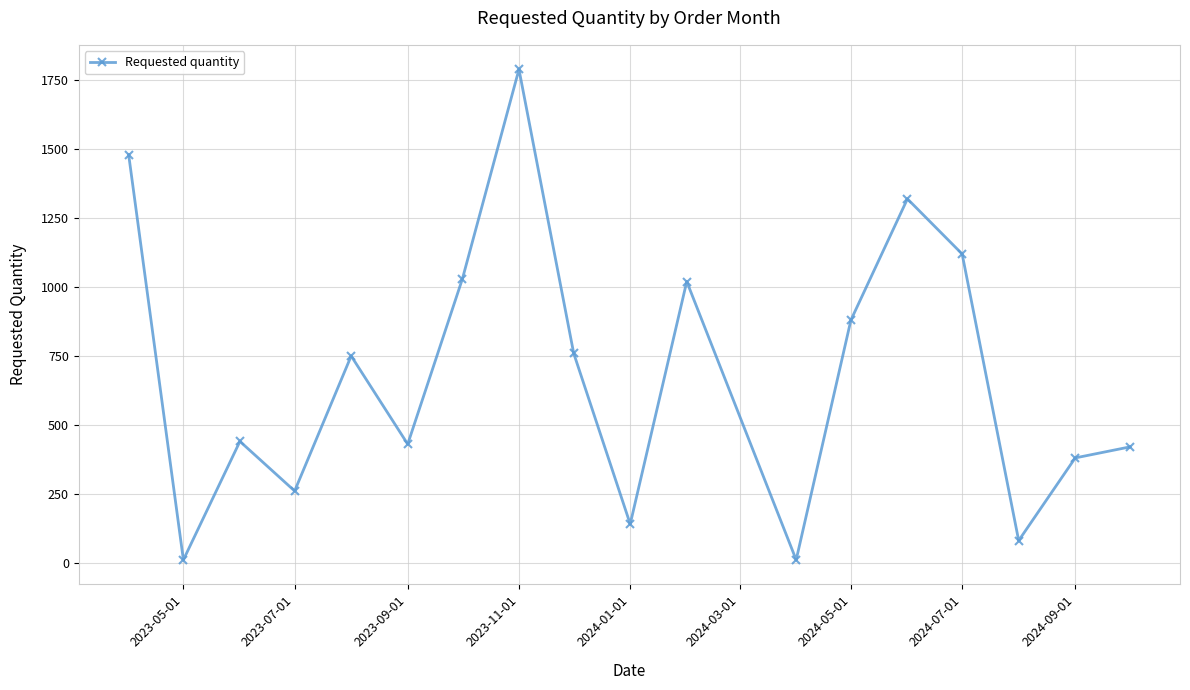

What is the maximum value shown in the chart?

1790